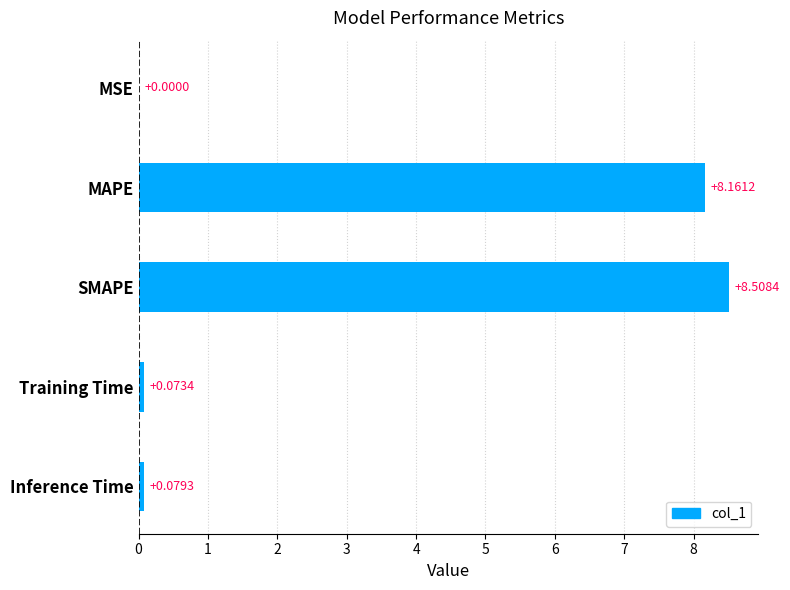

Where is the data nearest to the value 4?

Inference Time